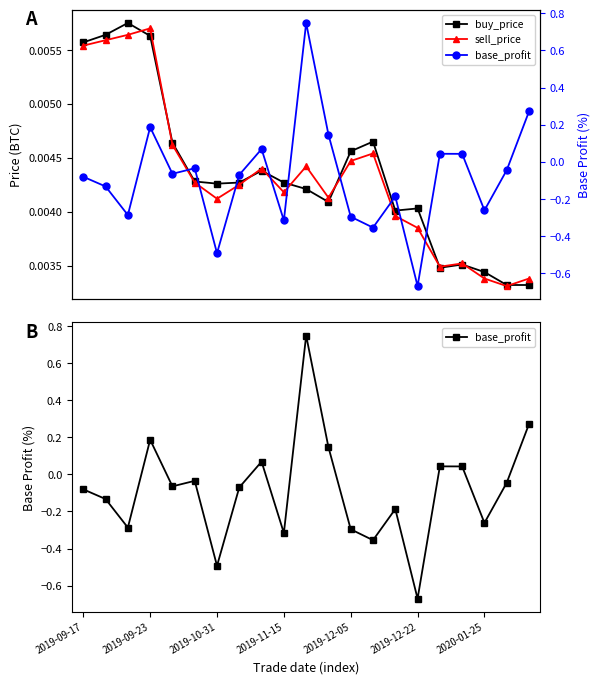

List the series in order of their peak value, highest first.

base_profit, buy_price, sell_price